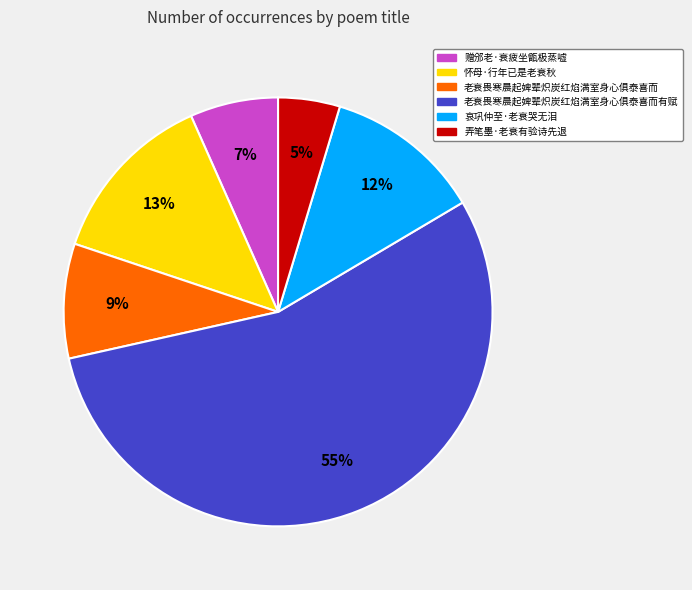

To the nearest percent, what is the average slice percentage?

17%